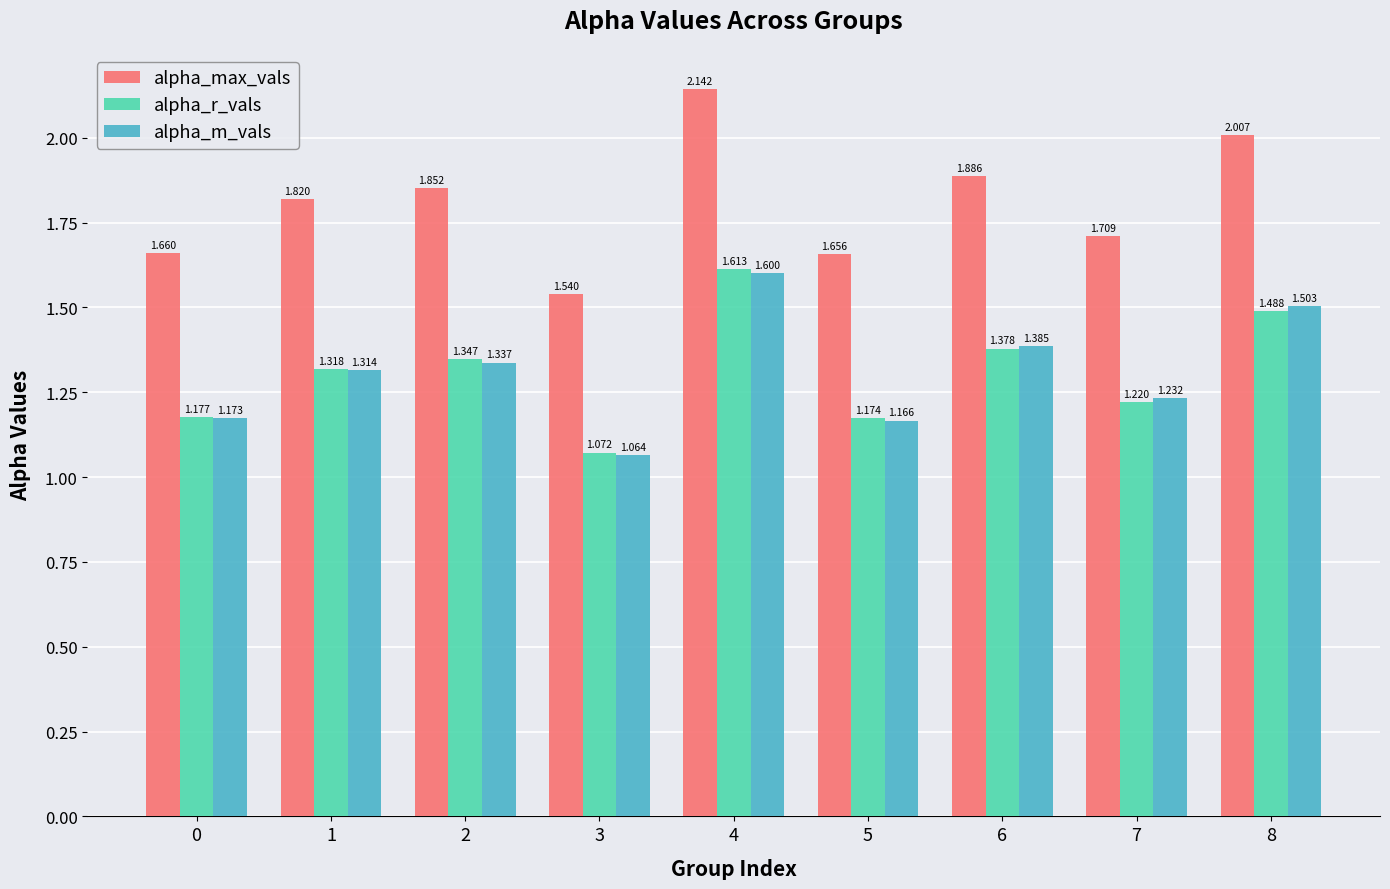

Is the value of alpha_r_vals at 4 greater than the value of alpha_max_vals at 0?

No